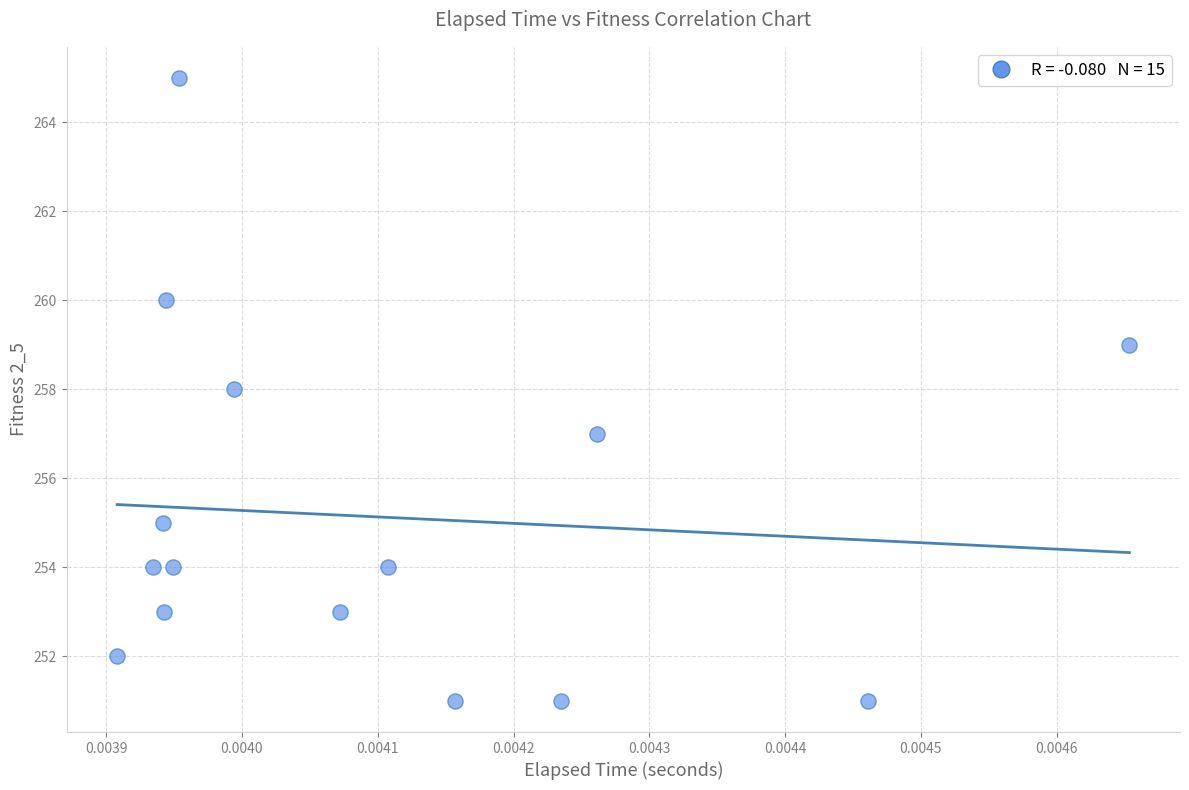

What is the range of Y values (max minus min)?

14